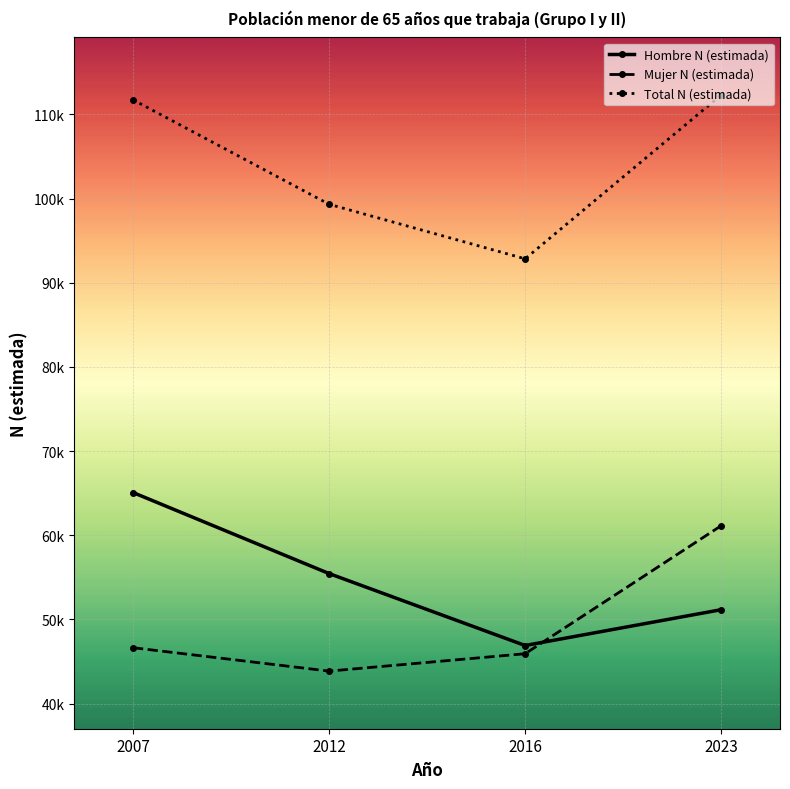

At which category is the sum across all series the highest?

2023